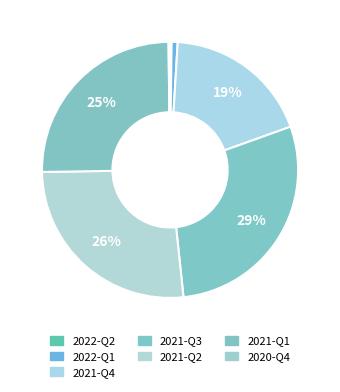

What percentage is the 2021-Q4 slice, to the nearest percent?

19%